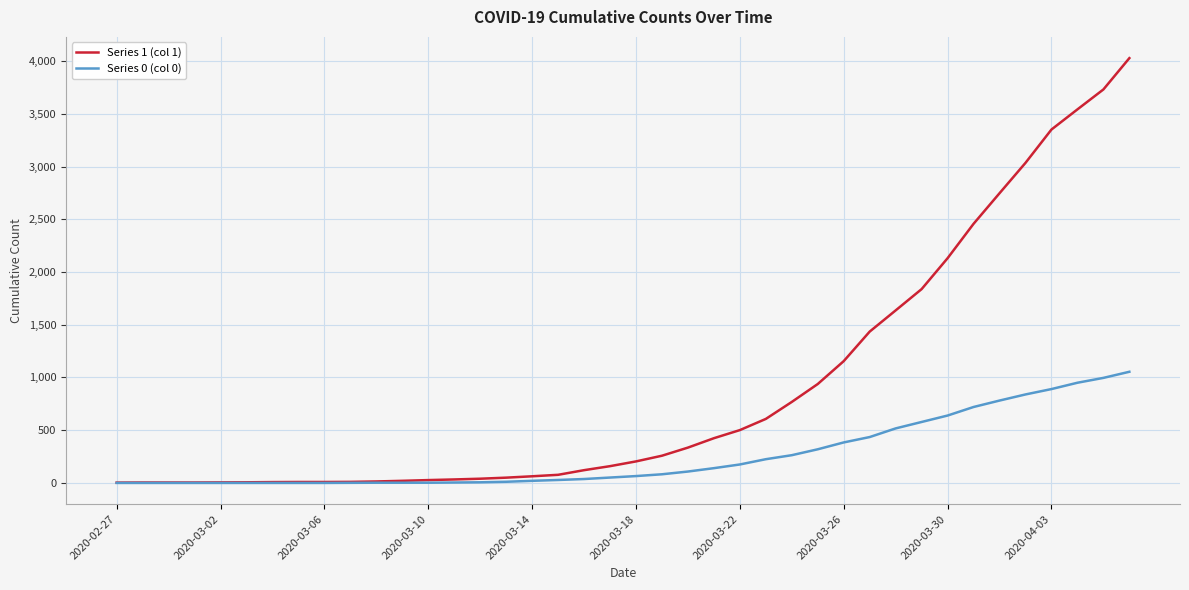

What is the maximum value shown in the chart?

4028